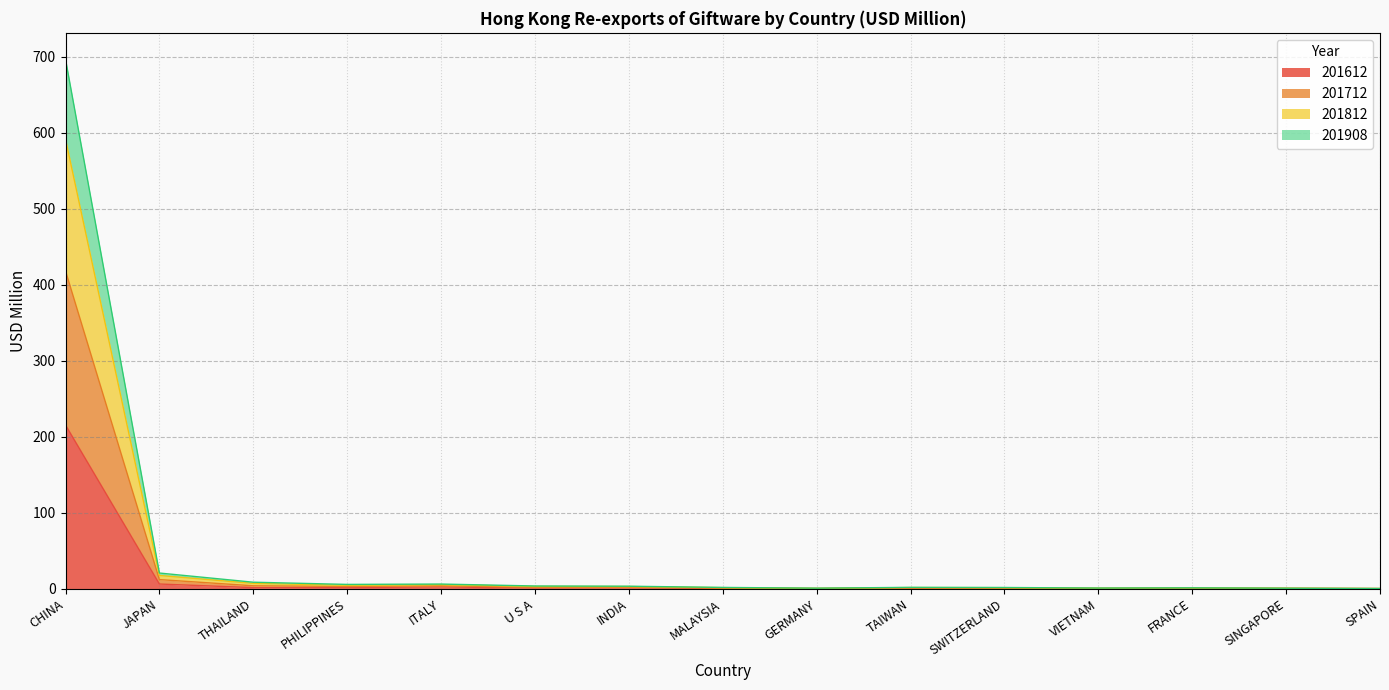

Which category has the highest value in the 201612 series?

CHINA